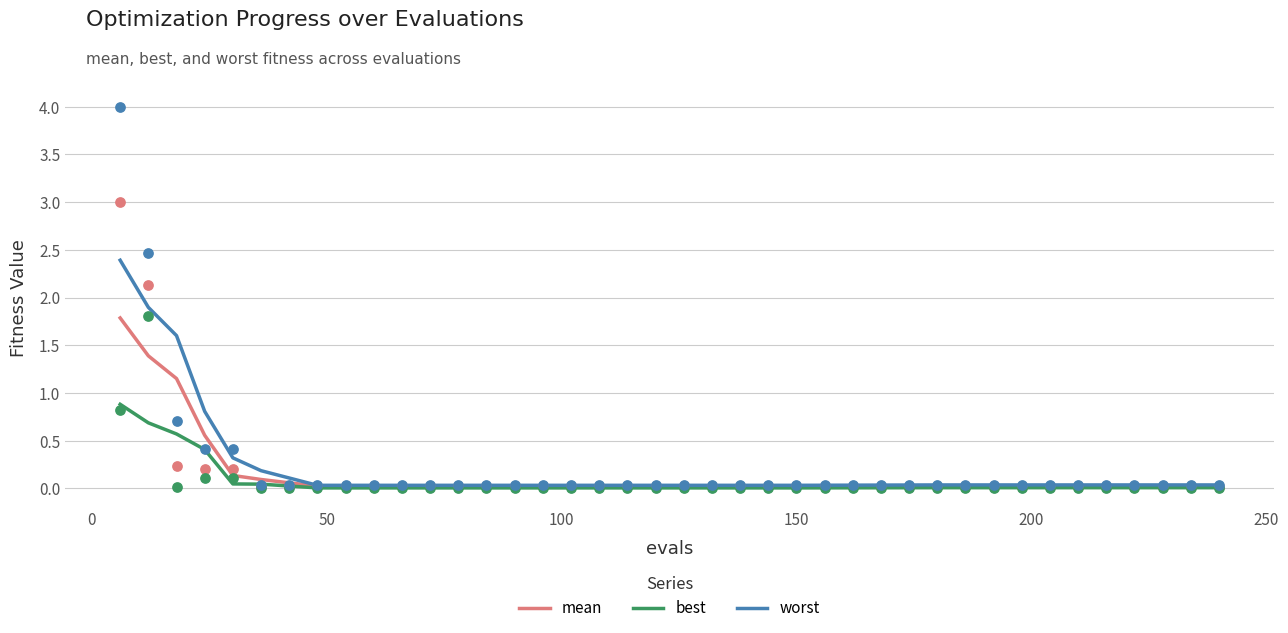

At how many categories does at least one series exceed 1?

3